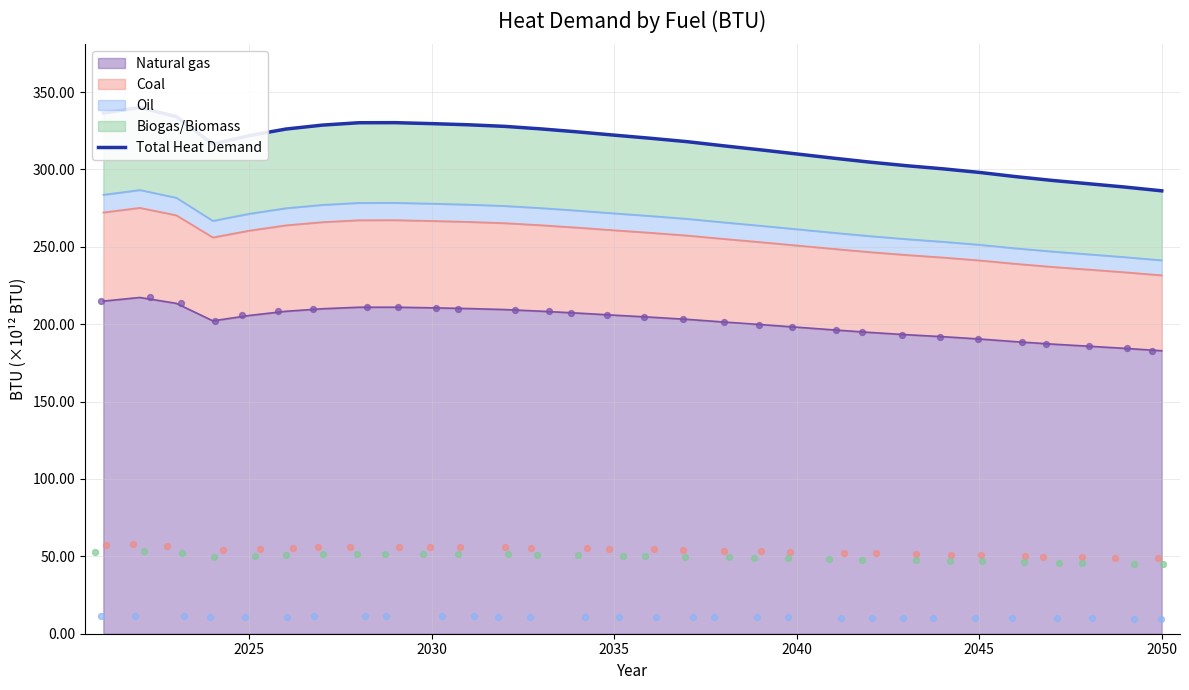

What is the minimum value for Natural gas?

182.8